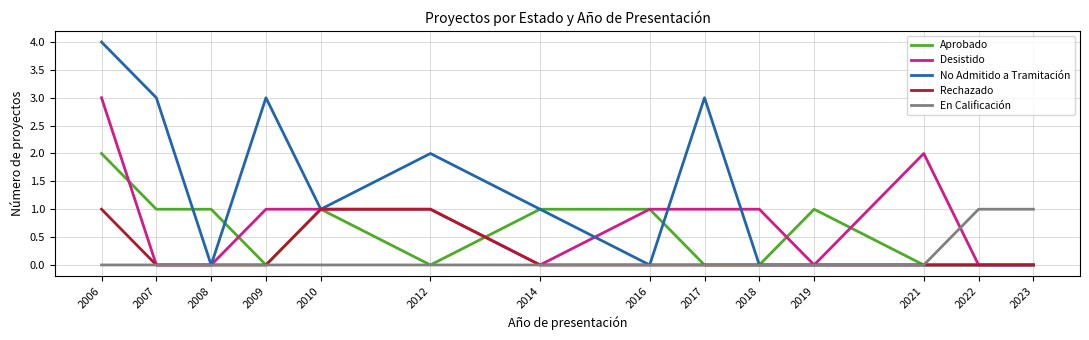

What value does the No Admitido a Tramitación series have at 2017?

3